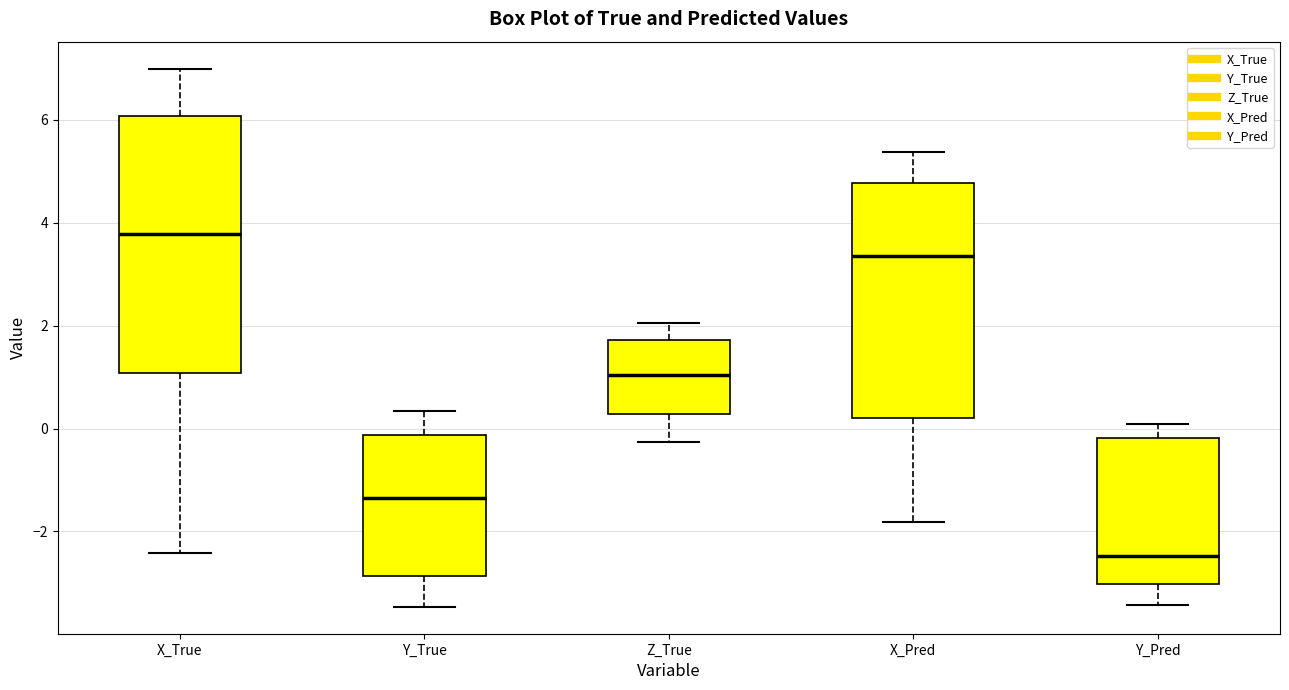

Comparing the boxes themselves (not the whiskers), which one is the tallest?

X_True